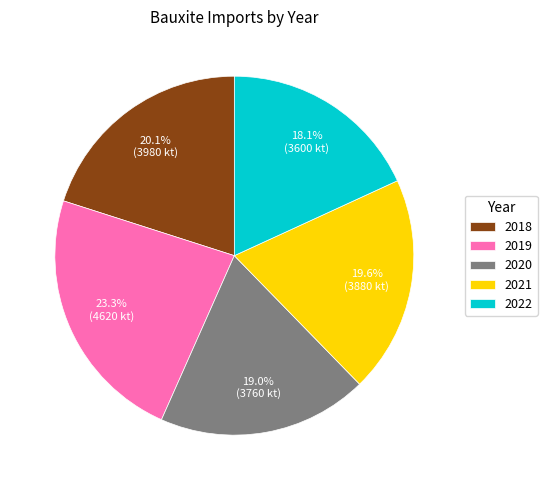

To the nearest percent, what portion does 2018 represent?

20%